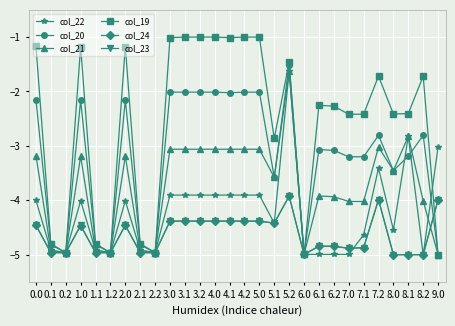

At which category does col_24 reach its first local peak?

1.0